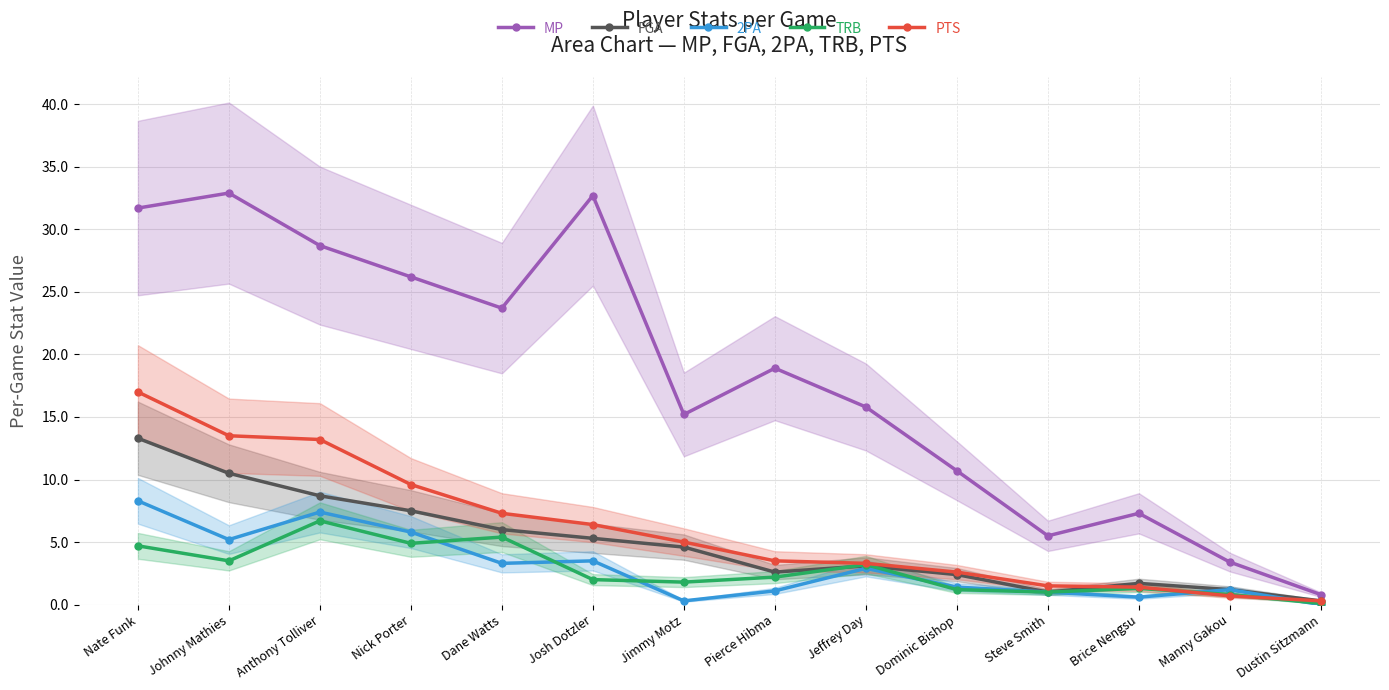

What position from the left is Johnny Mathies?

2